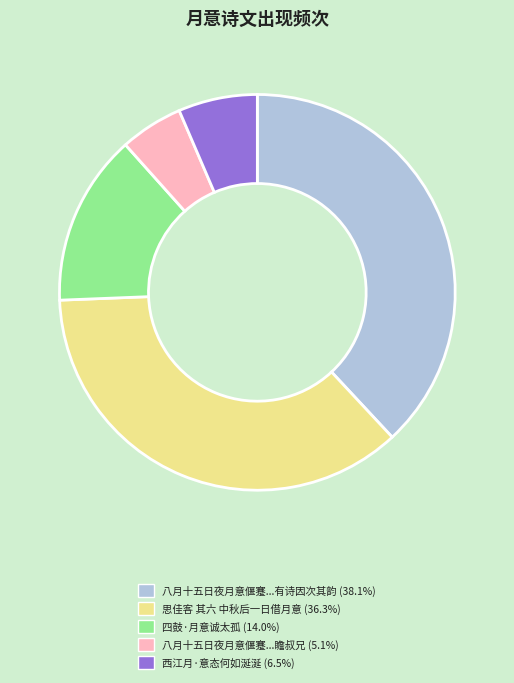

Is there a majority slice in this chart?

No